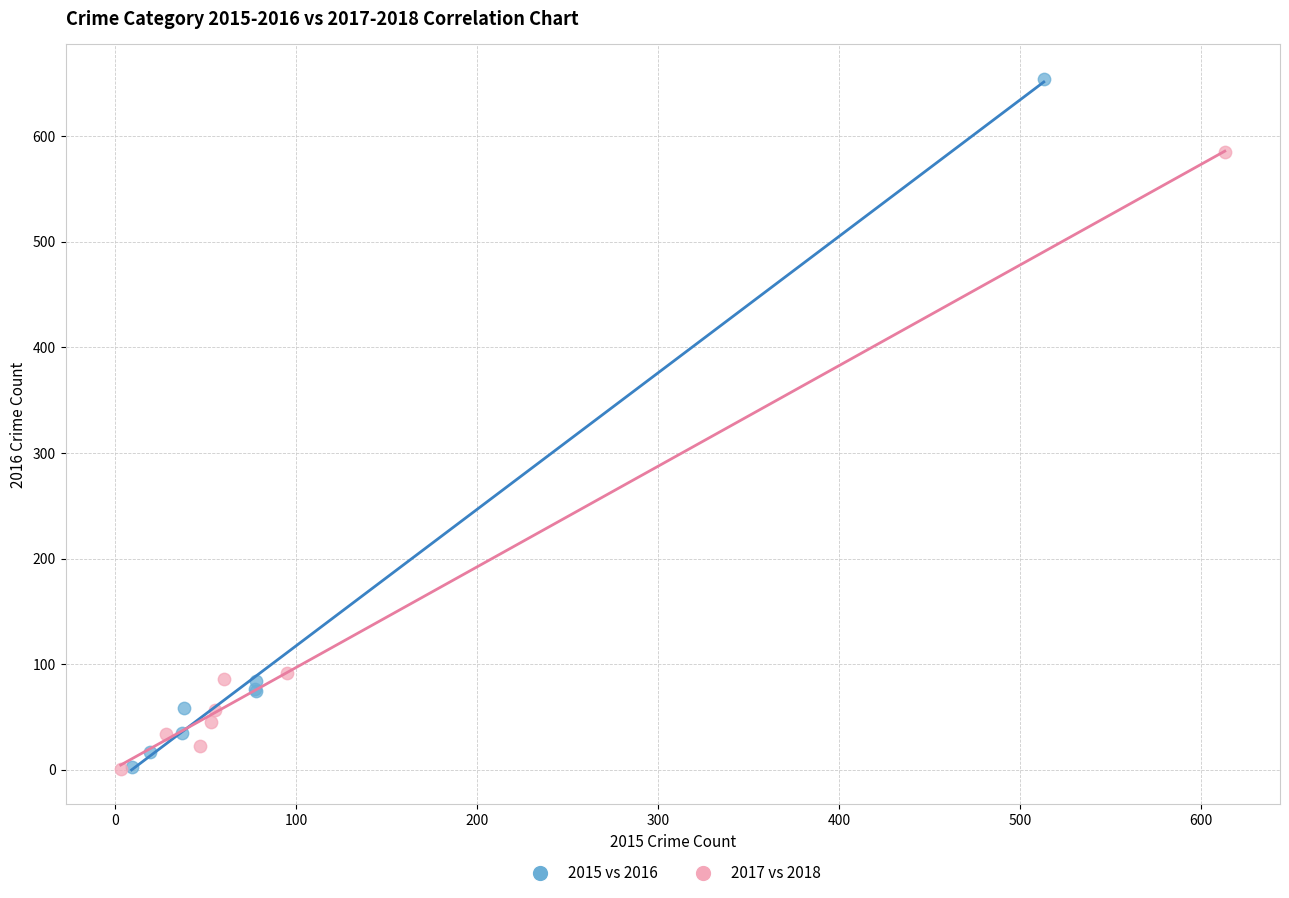

Which series contains the highest Y value?

2015 vs 2016